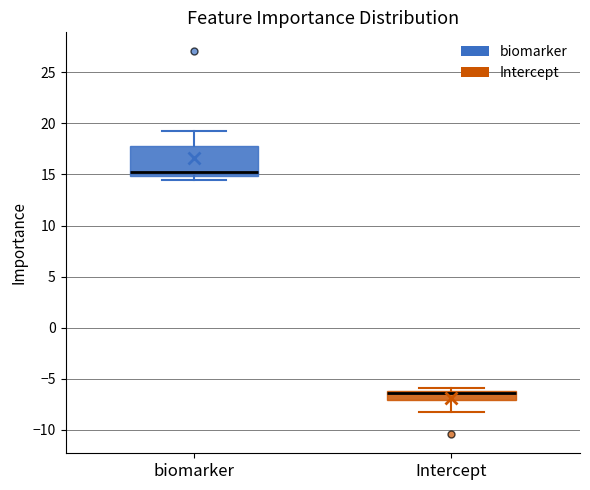

Where is the lower edge of the box for biomarker on the y-axis? The values are not printed on the chart, so give them approximately, as read against the axis.

15.0